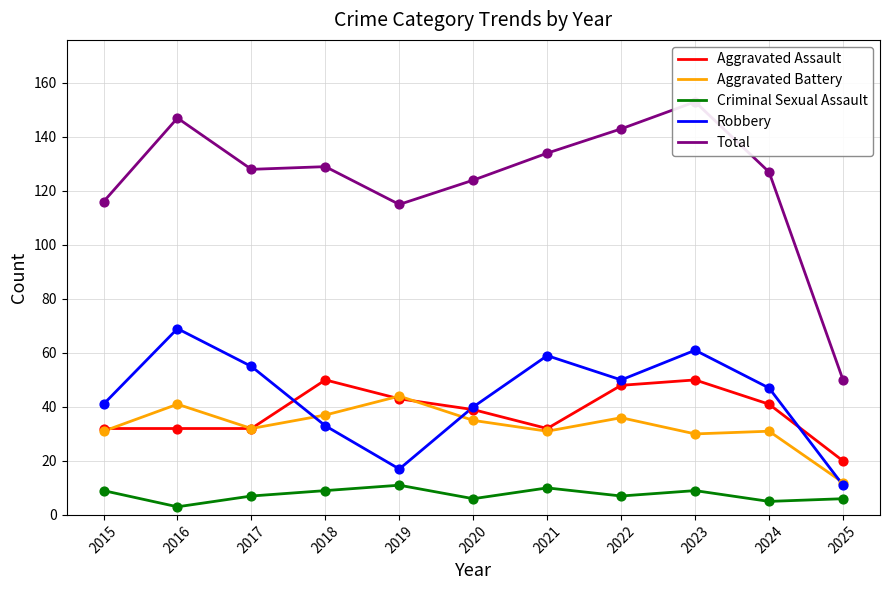

Which series has the widest spread of Y values?

Total